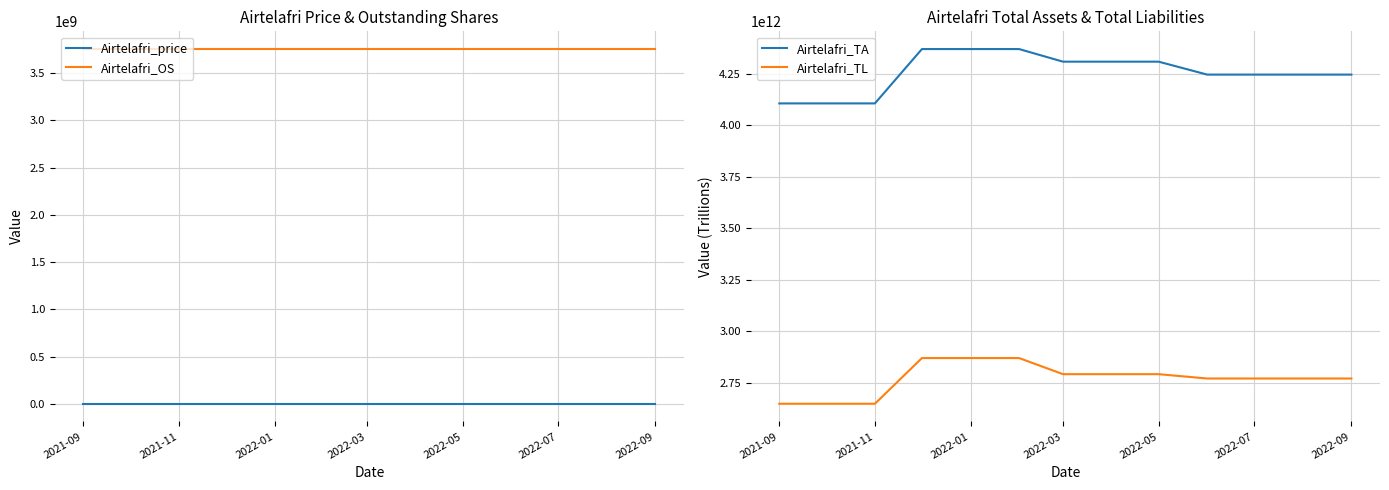

At which category does the chart reach its minimum across all series?

2021-09